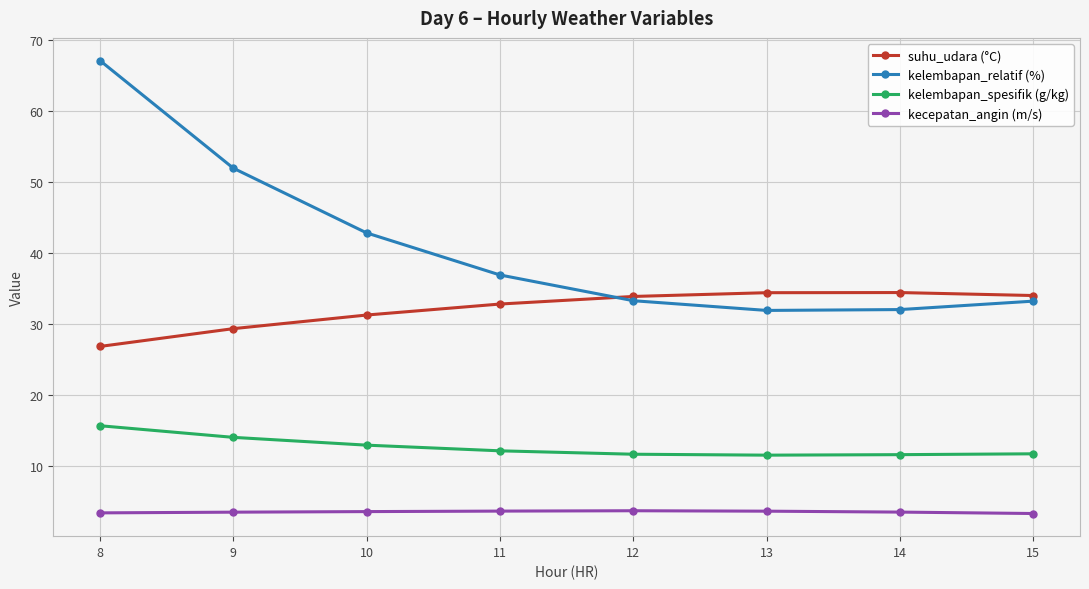

How many lines are shown in the chart?

4